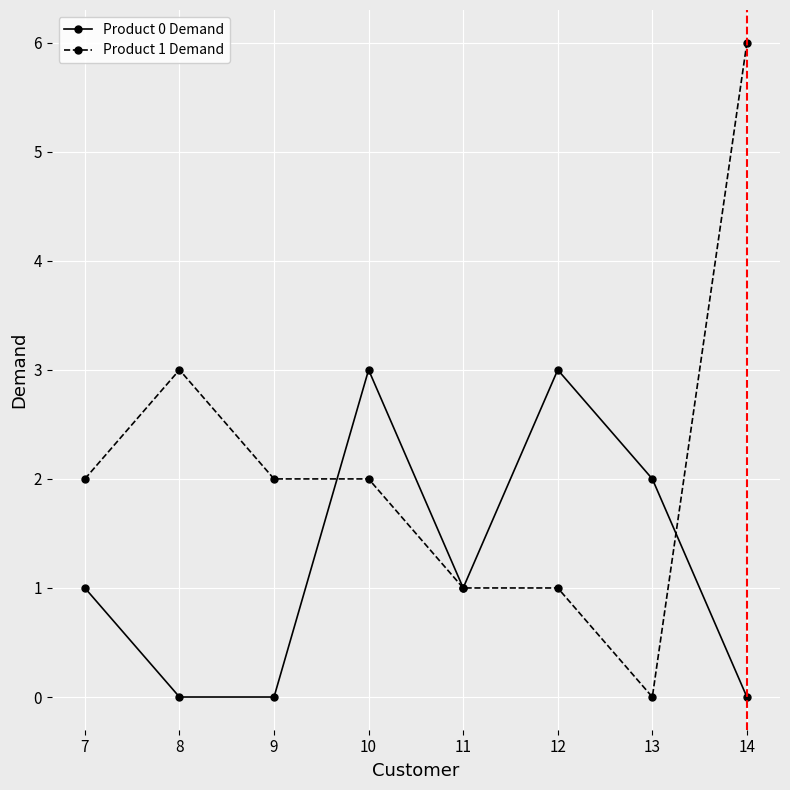

What value does the Product 1 Demand series have at 7?

2